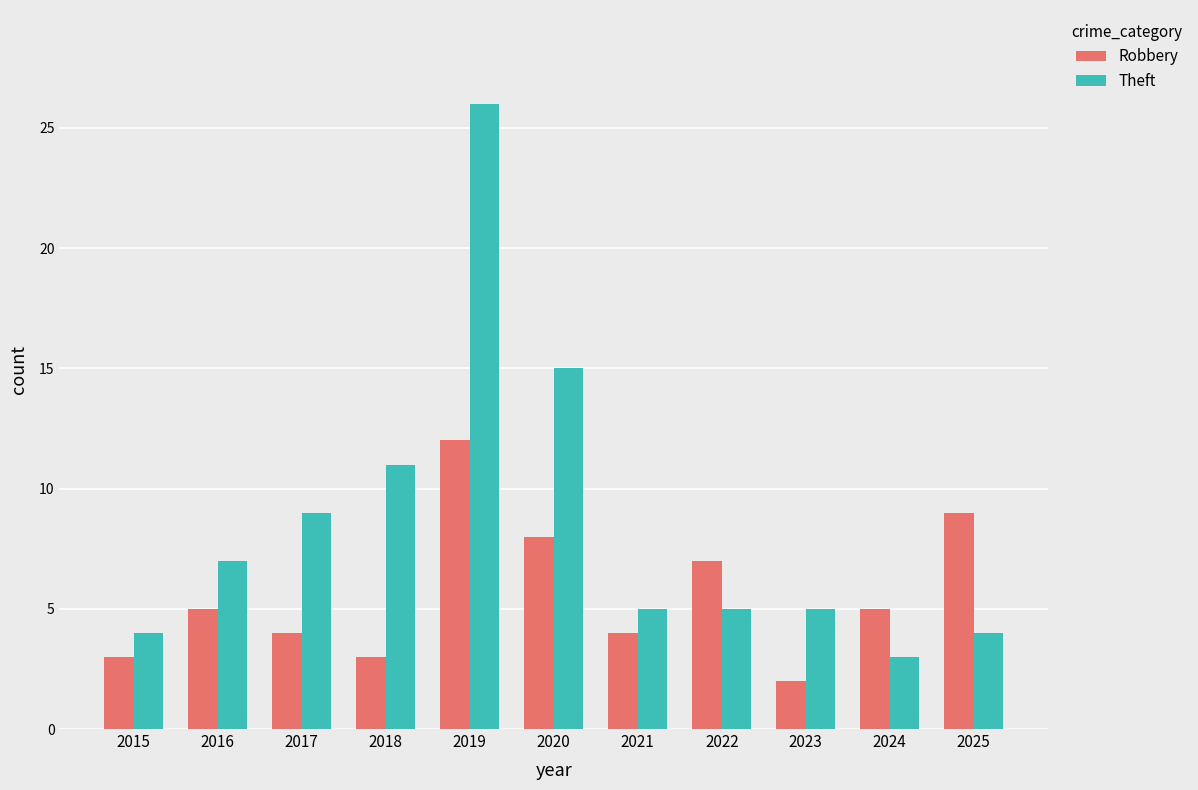

At 2023, list the series in order from largest to smallest.

Theft, Robbery